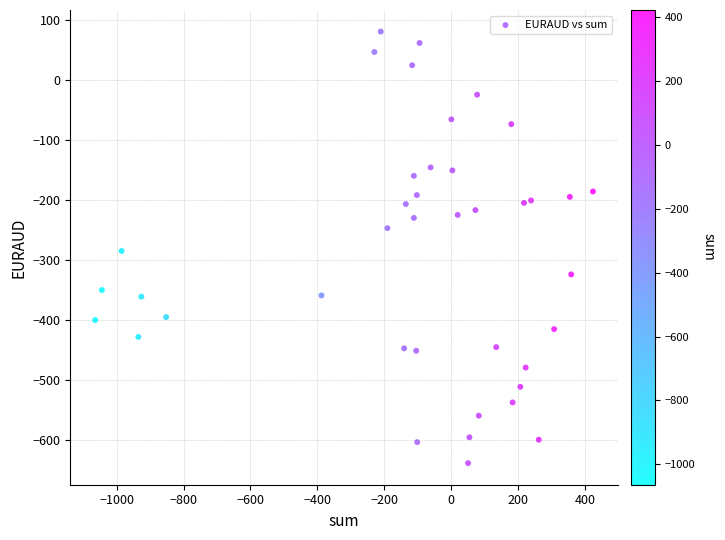

What is the range of Y values (max minus min)?

718